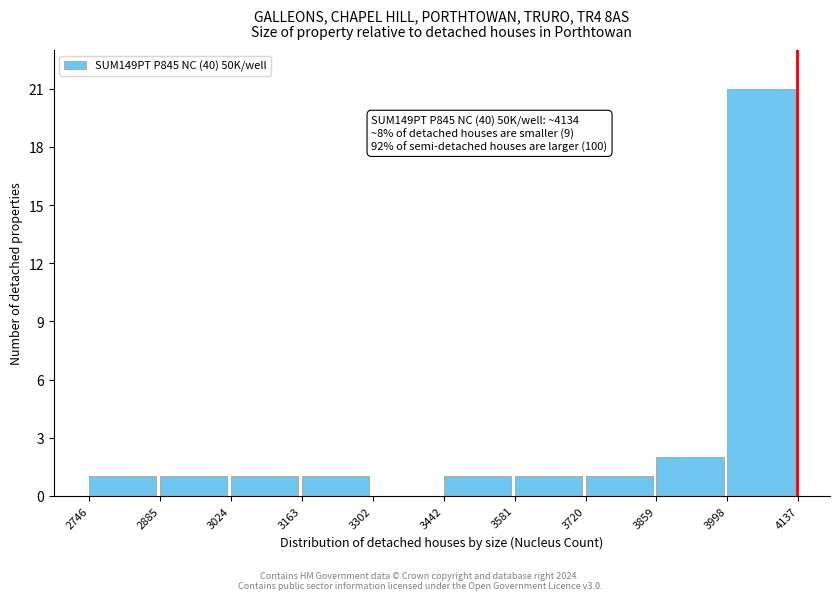

Over which range of the x-axis is the bar tallest?

3998 to 4137